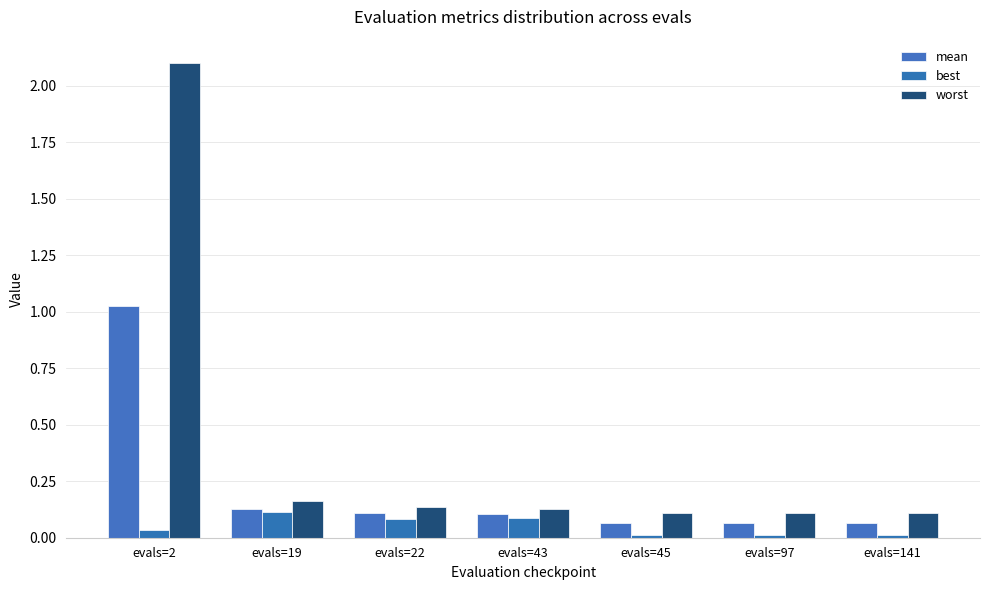

Reading left to right, list all the values displayed in this chart.

mean: 1.0	0.1	0.1	0.1	0.1	0.1	0.1
best: 0.0	0.1	0.1	0.1	0.0	0.0	0.0
worst: 2.1	0.2	0.1	0.1	0.1	0.1	0.1